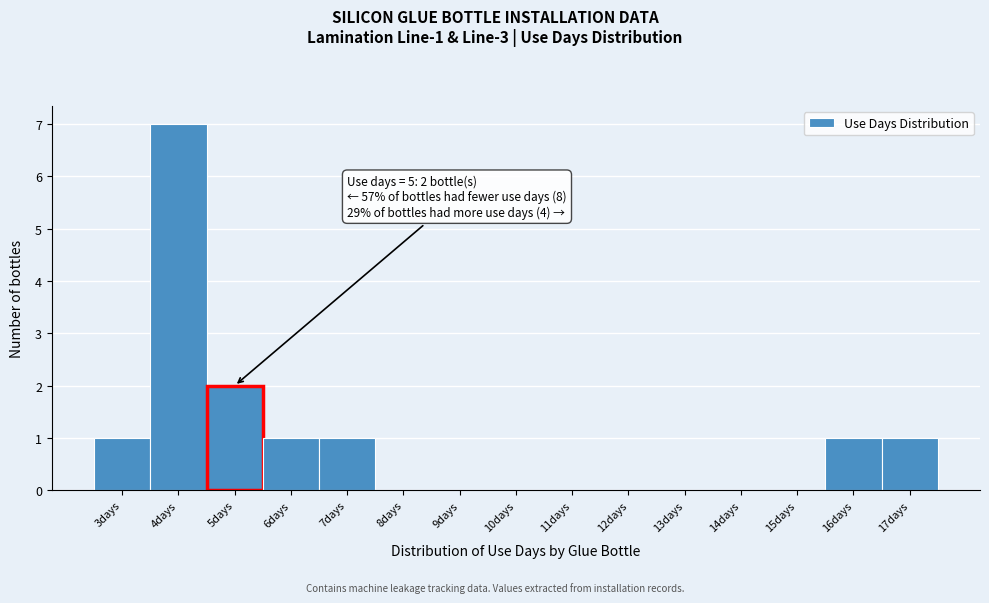

Which range on the x-axis has the tallest bar?

3.5 to 4.5